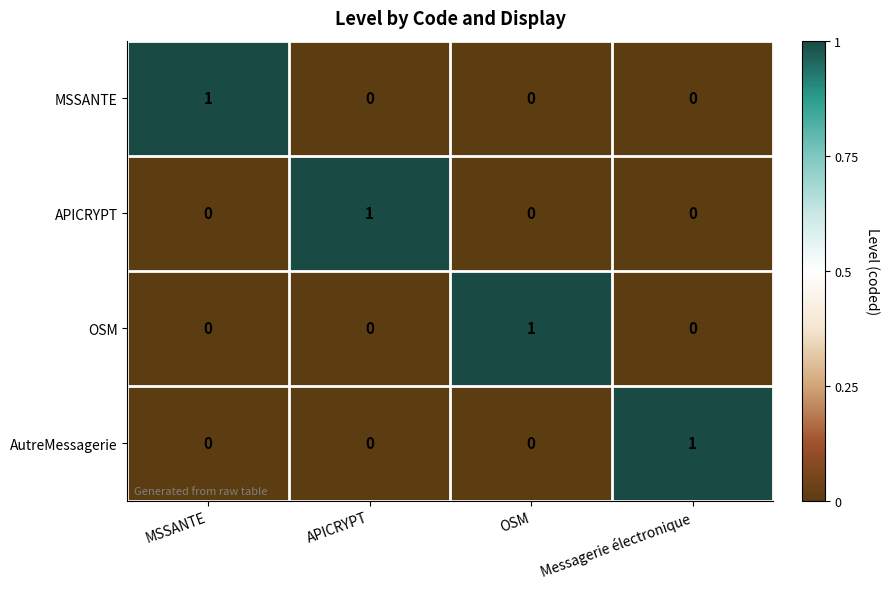

Which category has the highest value in the APICRYPT series?

APICRYPT